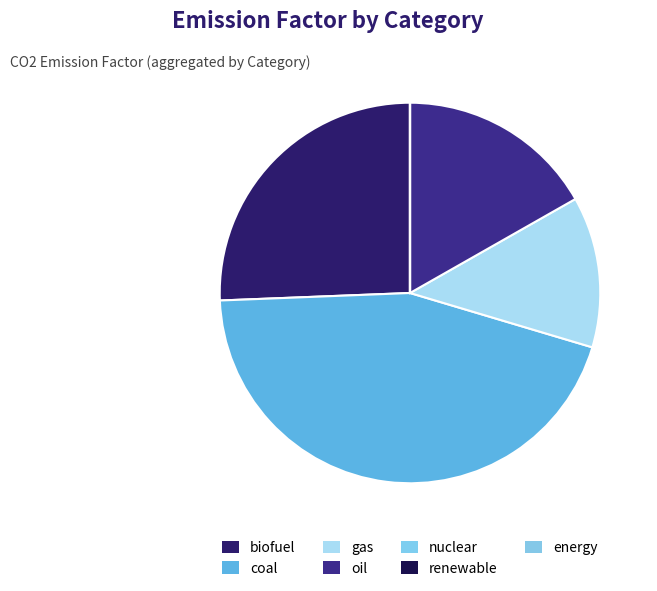

To the nearest percent, what is the difference between the largest and smallest slice percentages?

45%